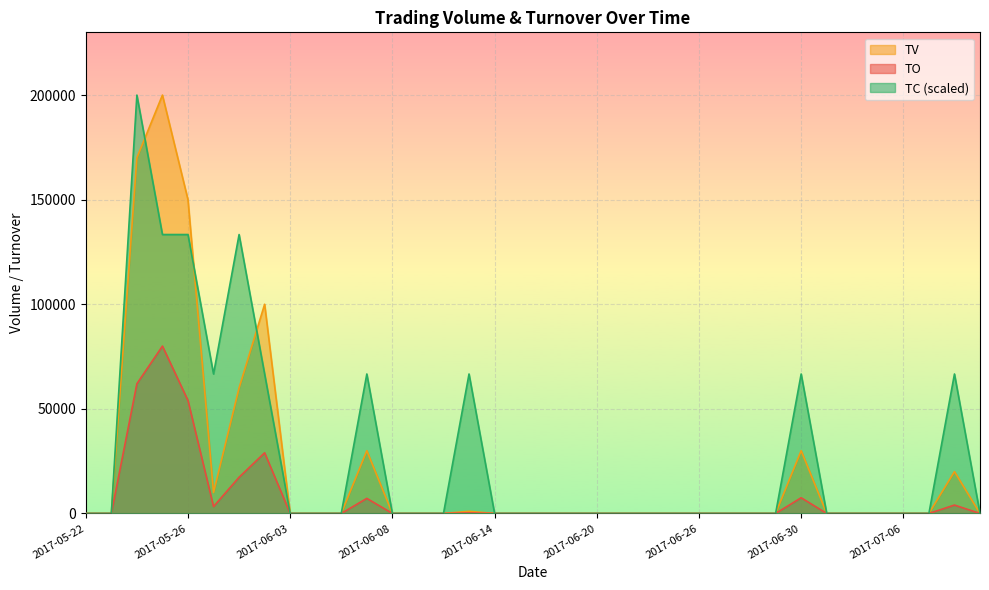

At how many categories does at least one series exceed 168567?

2